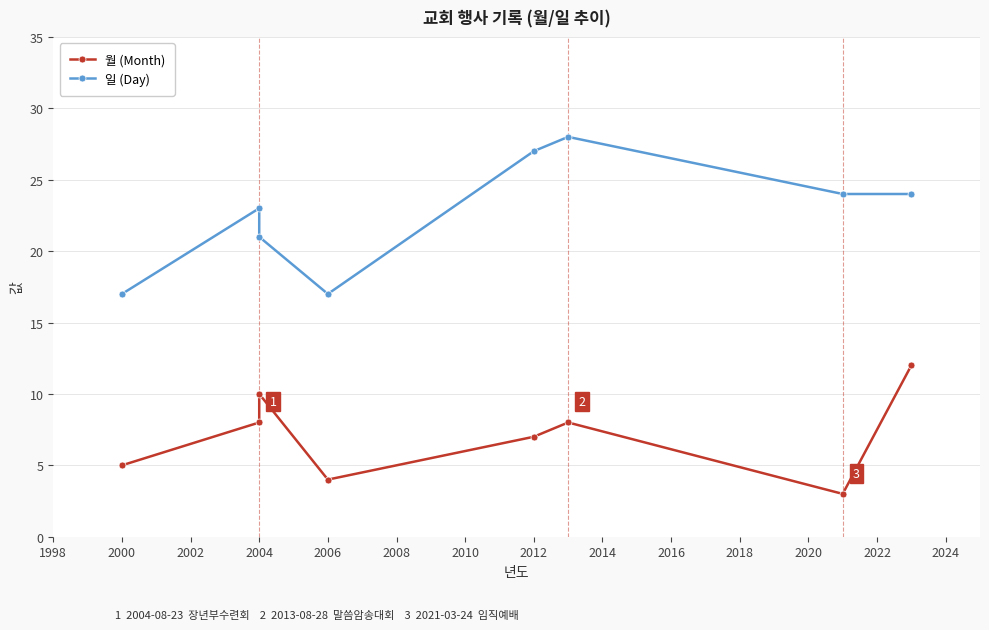

Rank the series by their average value, from highest to lowest.

일 (Day), 월 (Month)